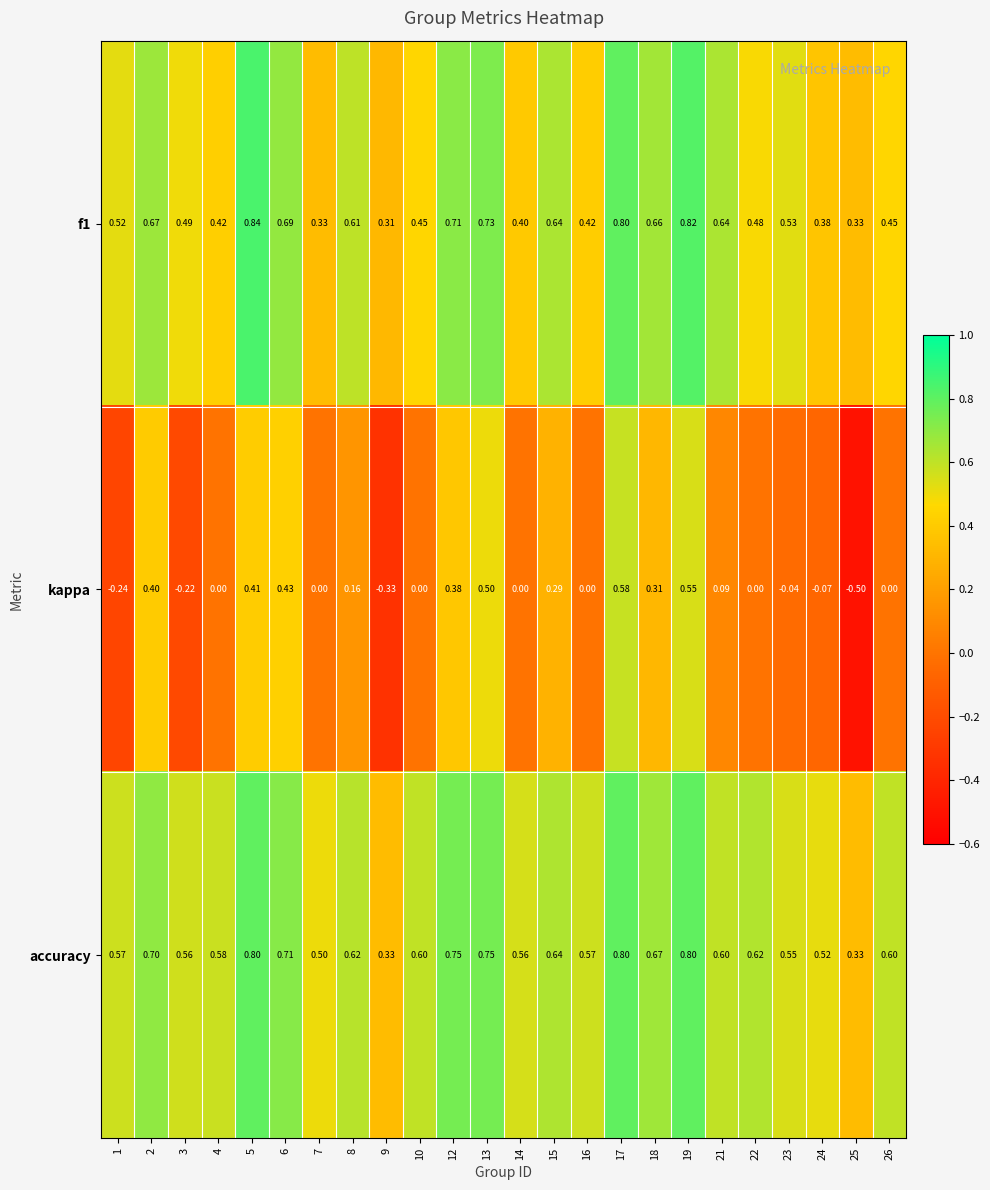

Between 17 and 21, which series saw the biggest shift?

kappa